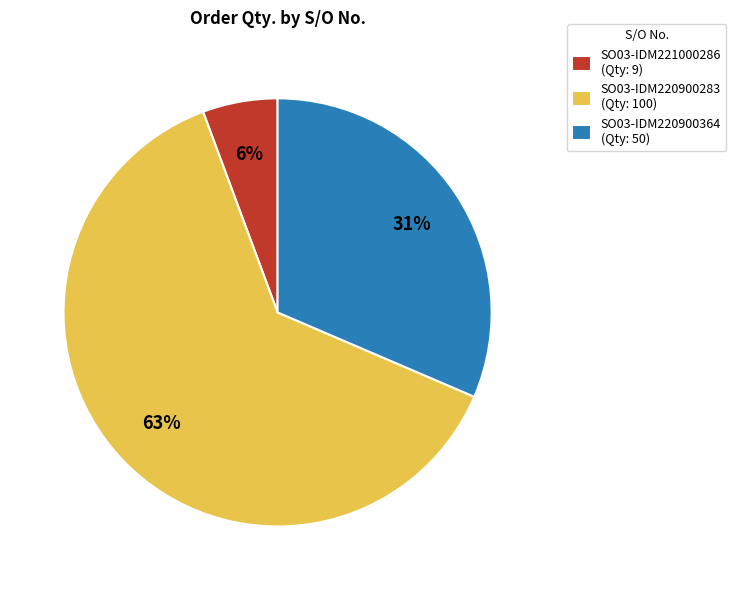

Which slice is the largest?

SO03-IDM220900283